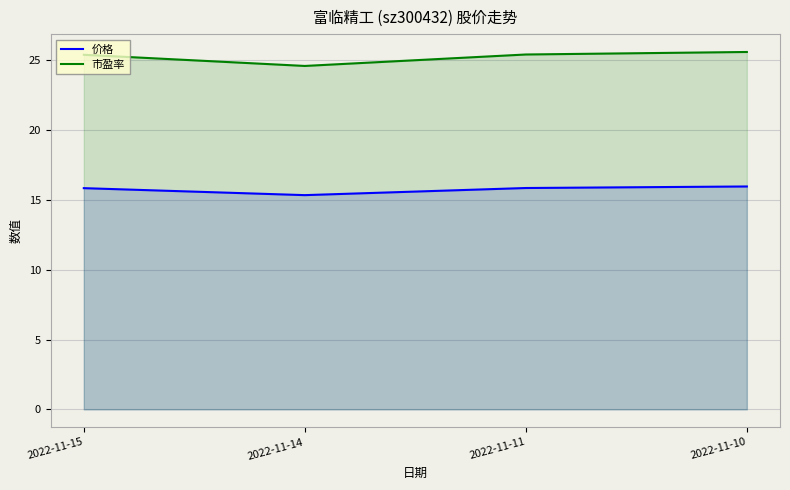

Which series has the largest range (max minus min)?

市盈率